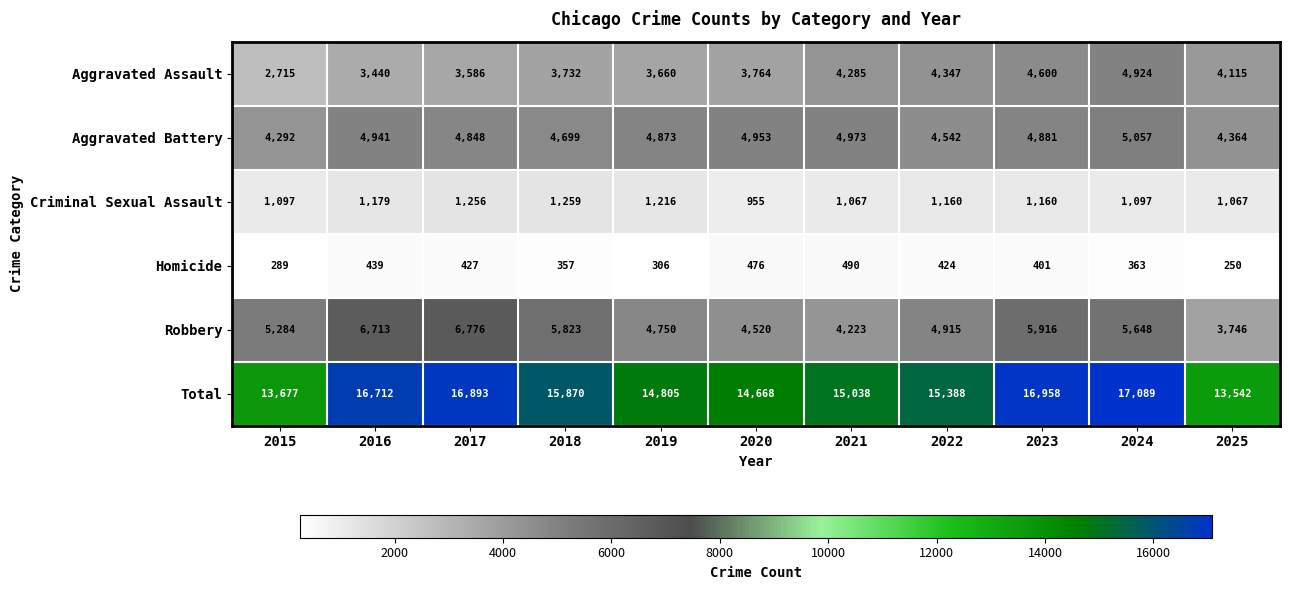

What is the difference between the Homicide values at 2016 and 2020?

37